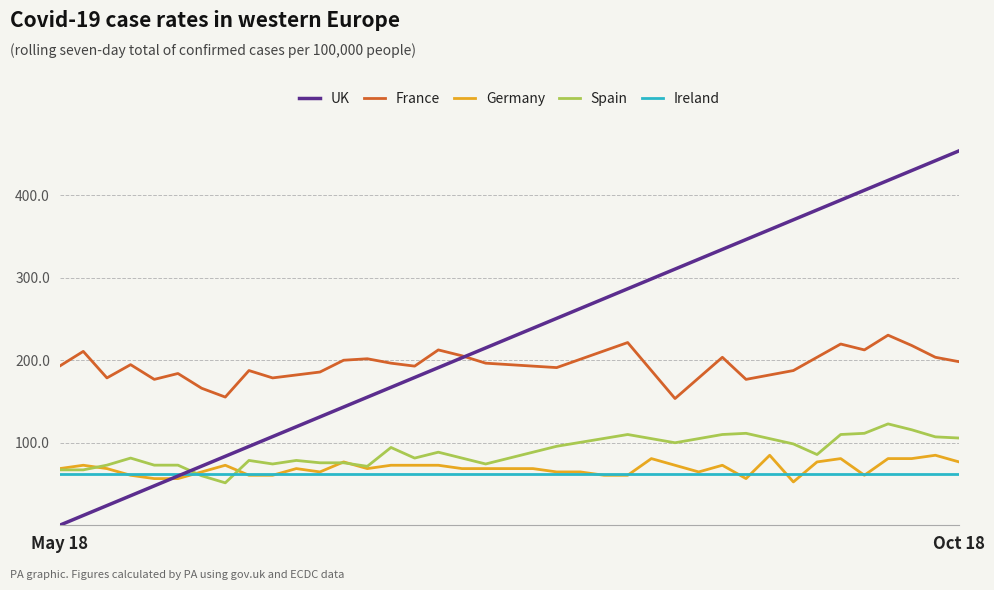

List the series in order of their peak value, lowest first.

Ireland, Germany, Spain, France, UK